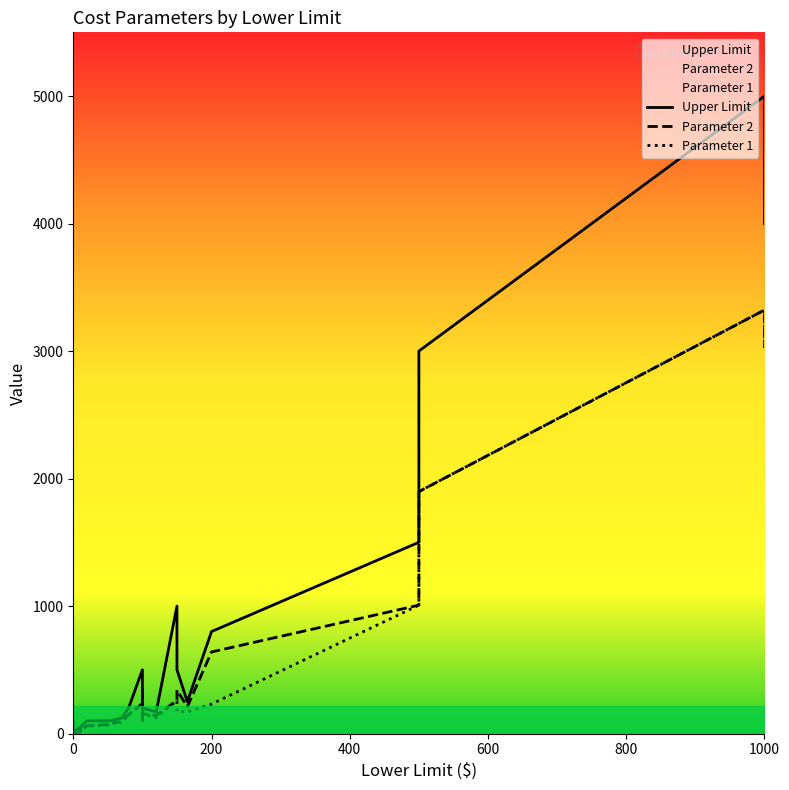

What is the difference between the maximum and minimum values in the Upper Limit series?

4990.0